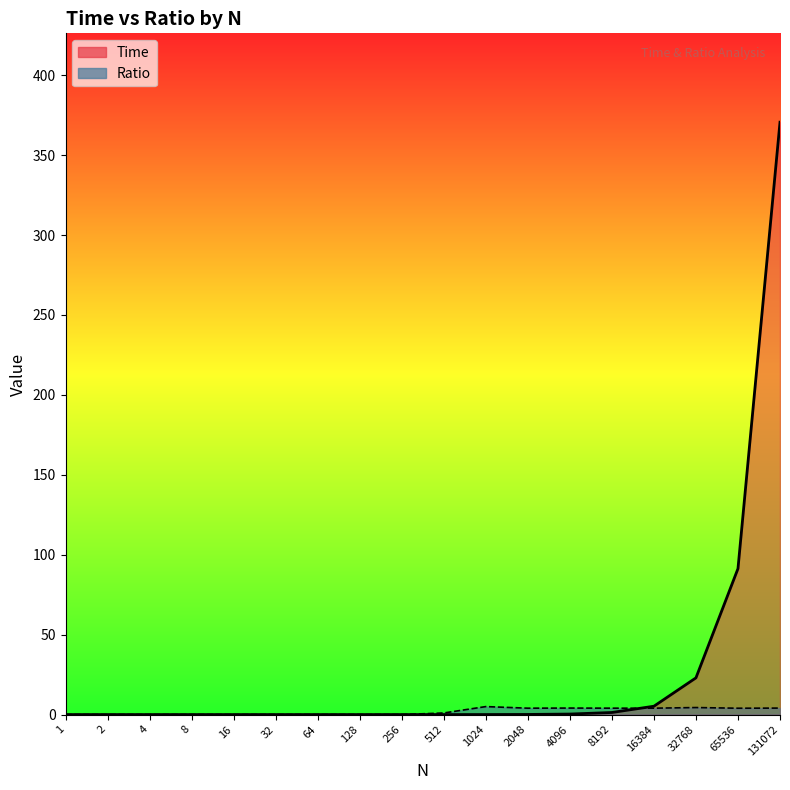

How many positive values does the Time series have?

10